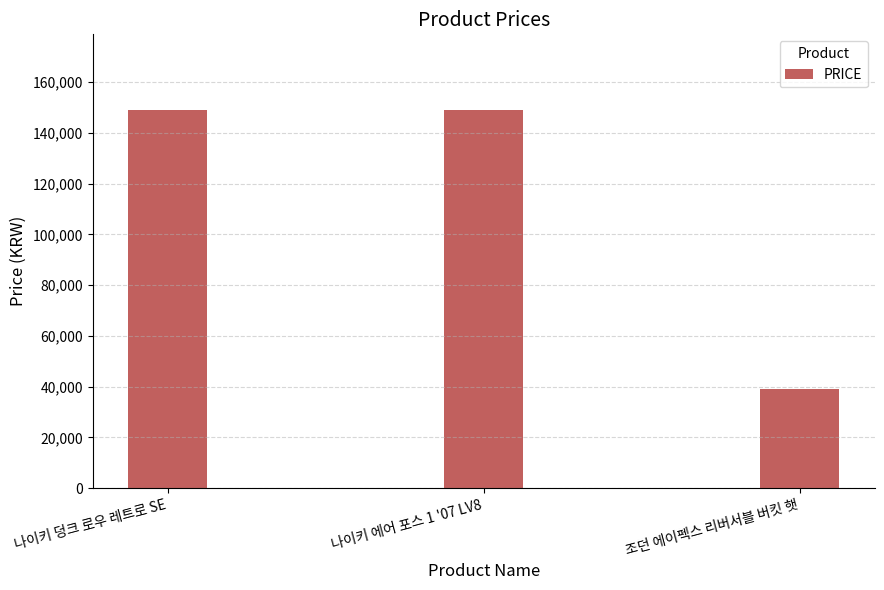

What is the label of the 3rd bar from the right?

나이키 덩크 로우 레트로 SE